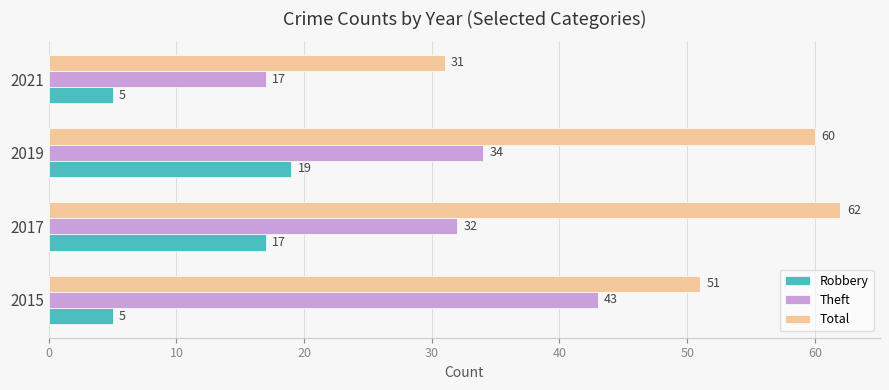

What is the average value of the Total series?

51